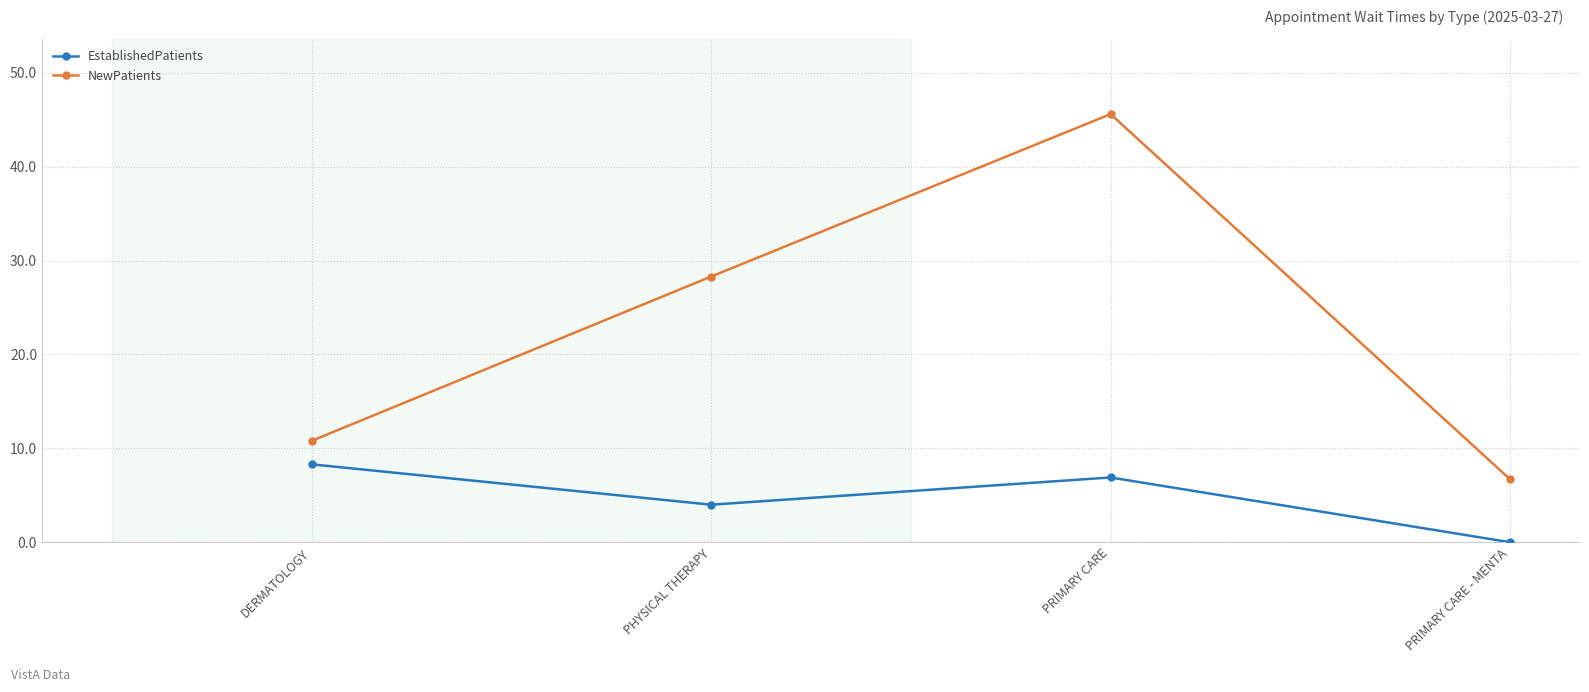

How many values in the NewPatients series are below 28?

2